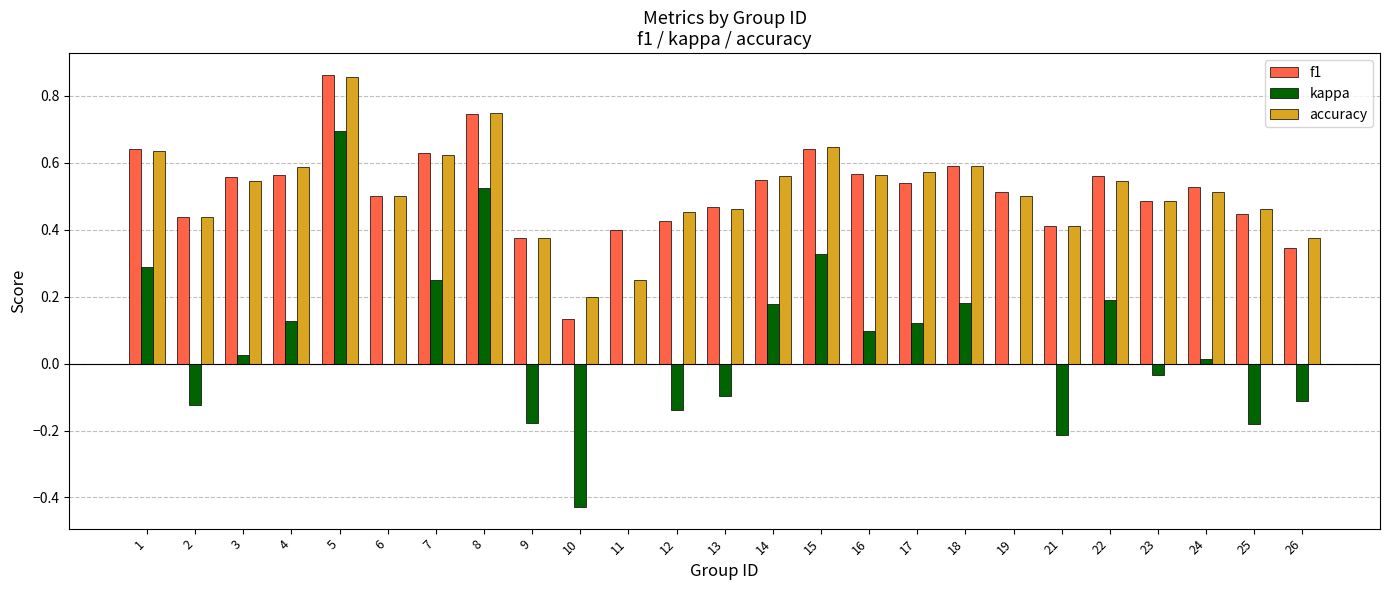

The f1 series shows 0.4 at 21. True or false?

True